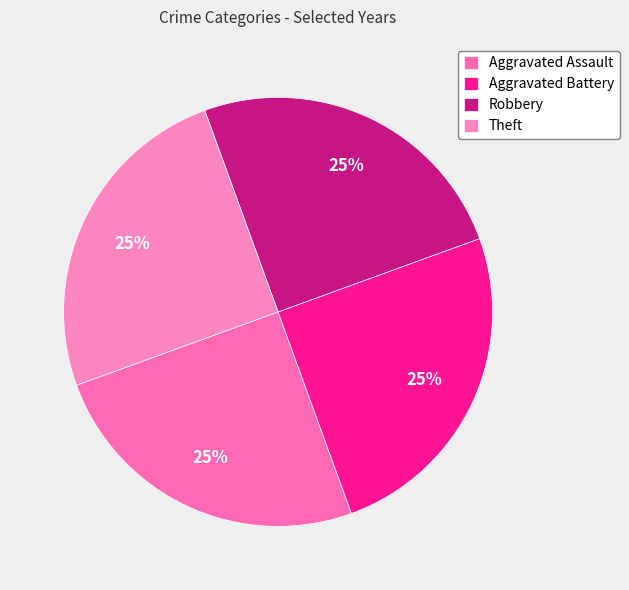

To the nearest percent, what is the difference between the largest and smallest slice percentages?

0%